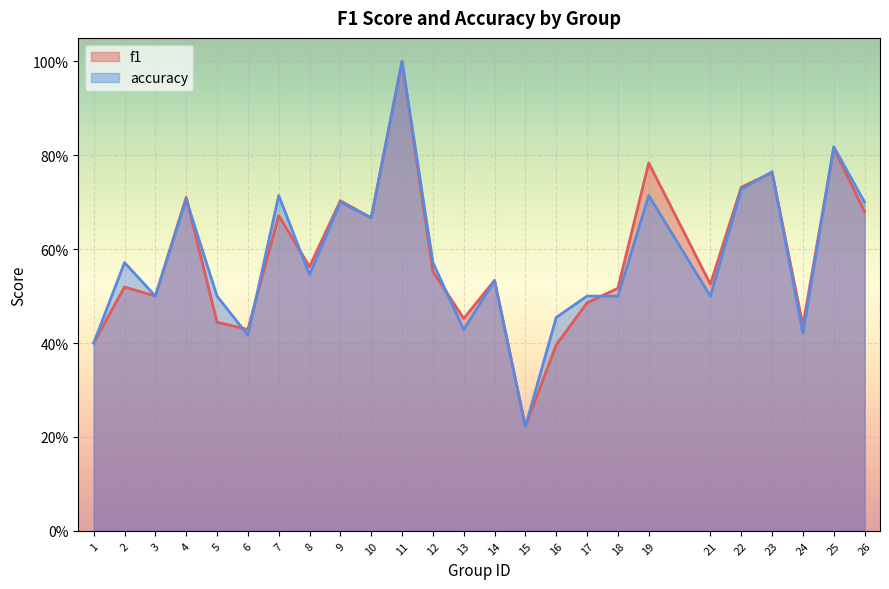

What is the difference between the maximum and minimum values in the f1 series?

0.8